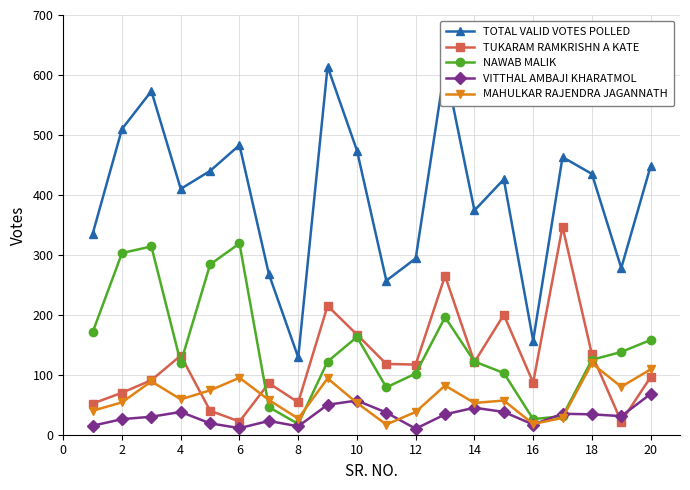

At which category does TUKARAM RAMKRISHN A KATE reach its first local peak?

4